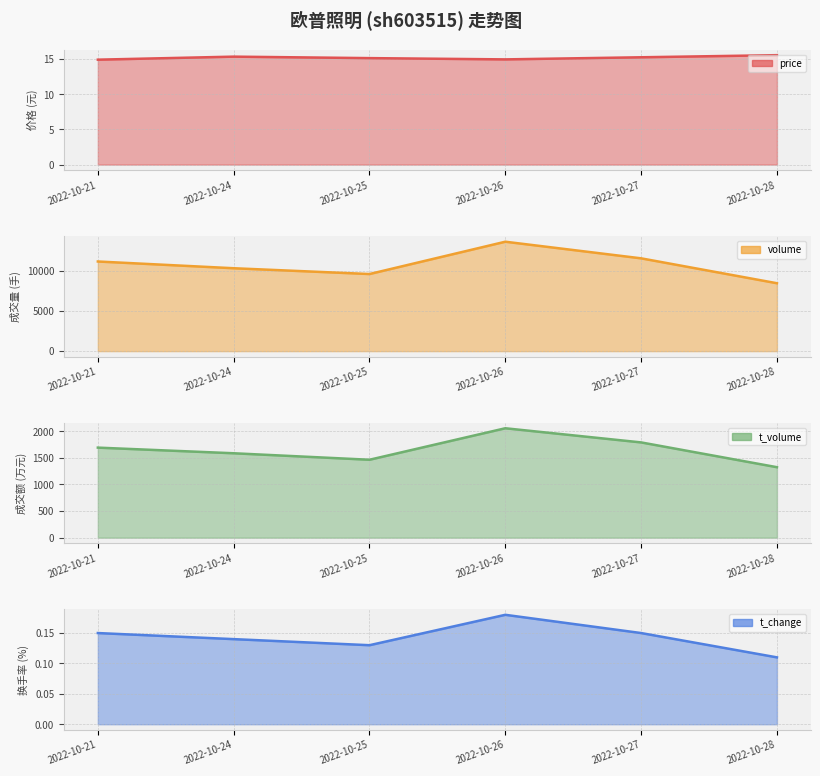

Is it true that price equals 21.7 at 2022-10-21?

False